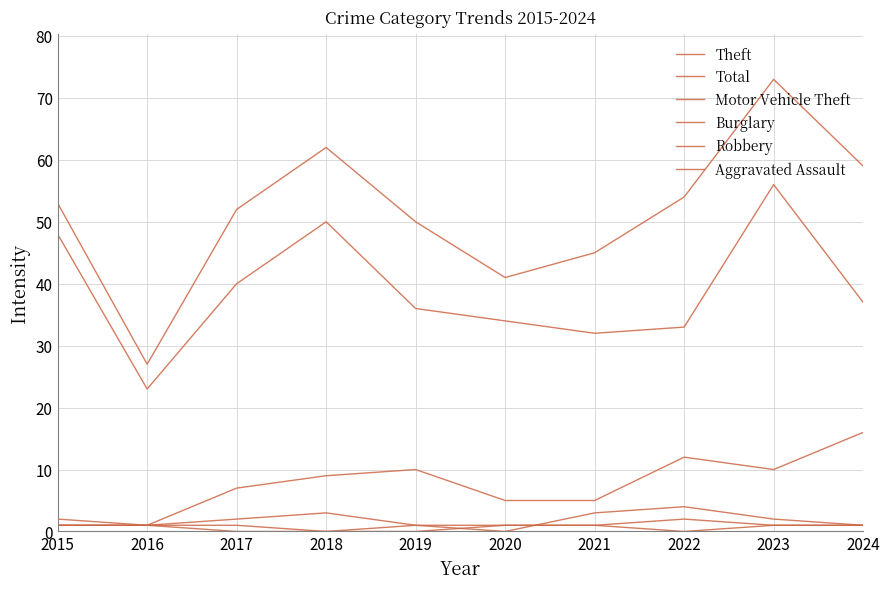

Is this an area chart (filled region under the line)?

No